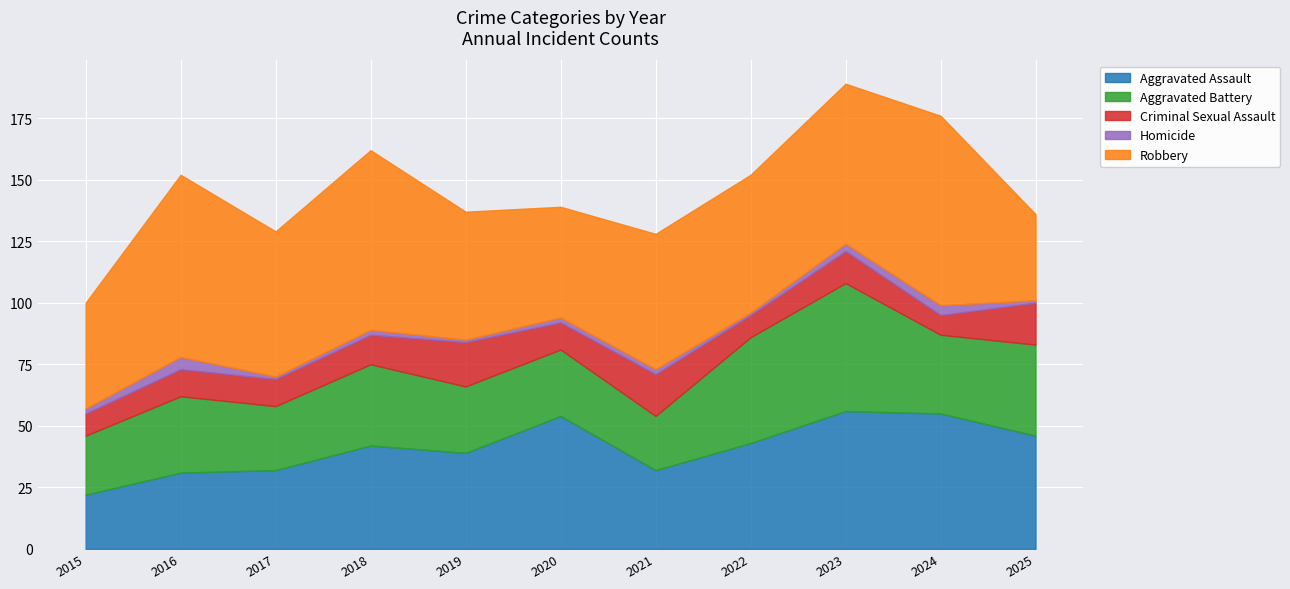

Where is the first local maximum for Aggravated Battery?

2016